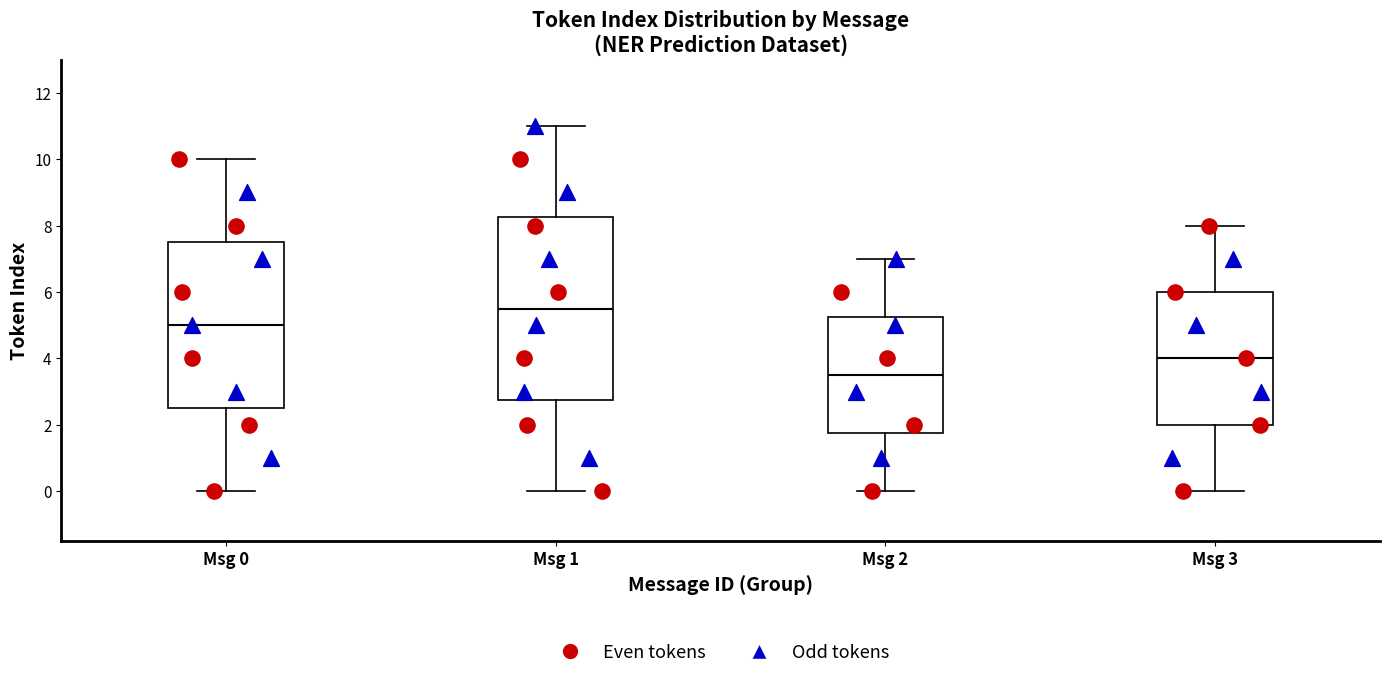

Where does the upper whisker of the box for Msg 1 end on the y-axis? The values are not printed on the chart, so give them approximately, as read against the axis.

11.0